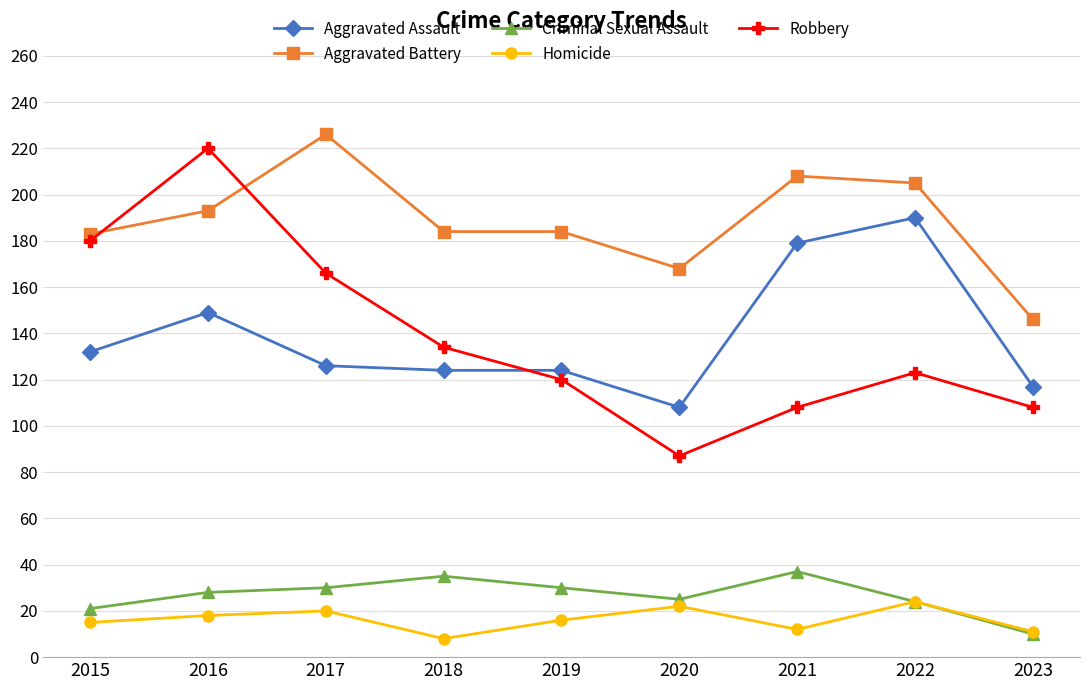

Is the value of Robbery at 2015 greater than the value of Aggravated Battery at 2020?

Yes